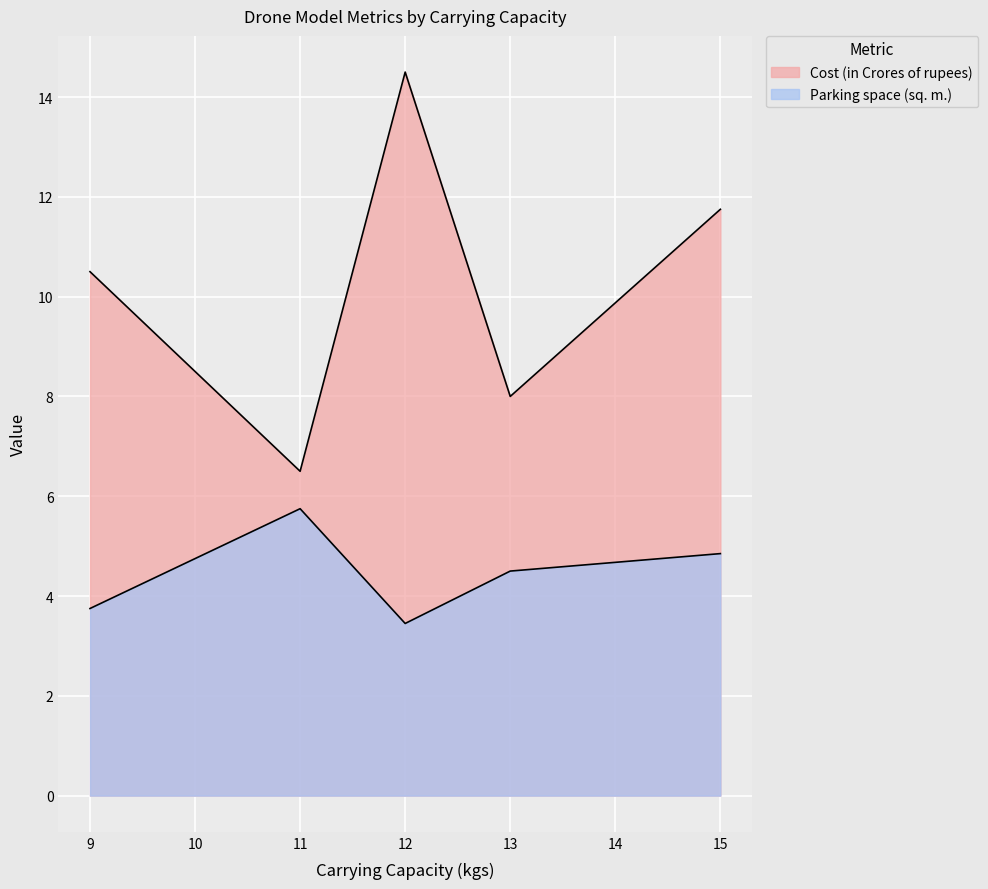

What is the sum of all Parking space (sq. m.) values?

22.3